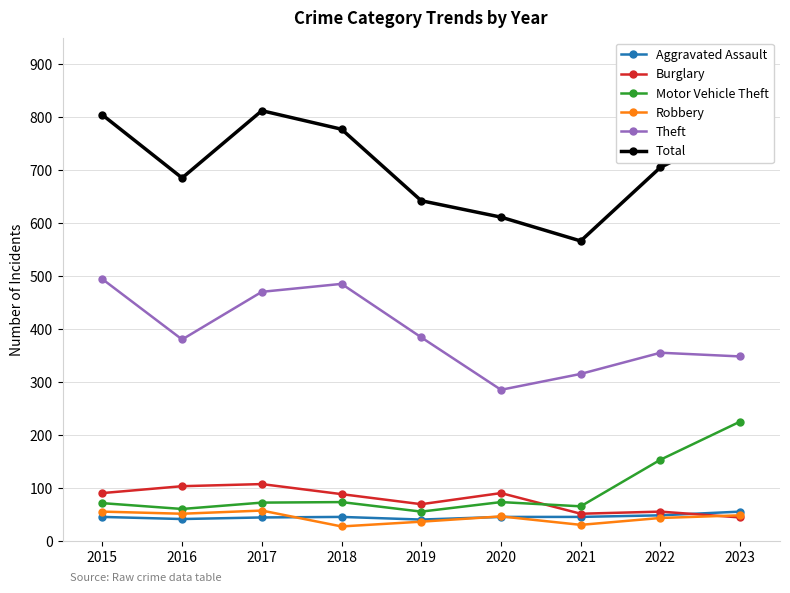

True or false: Theft and Aggravated Assault intersect in this chart.

False